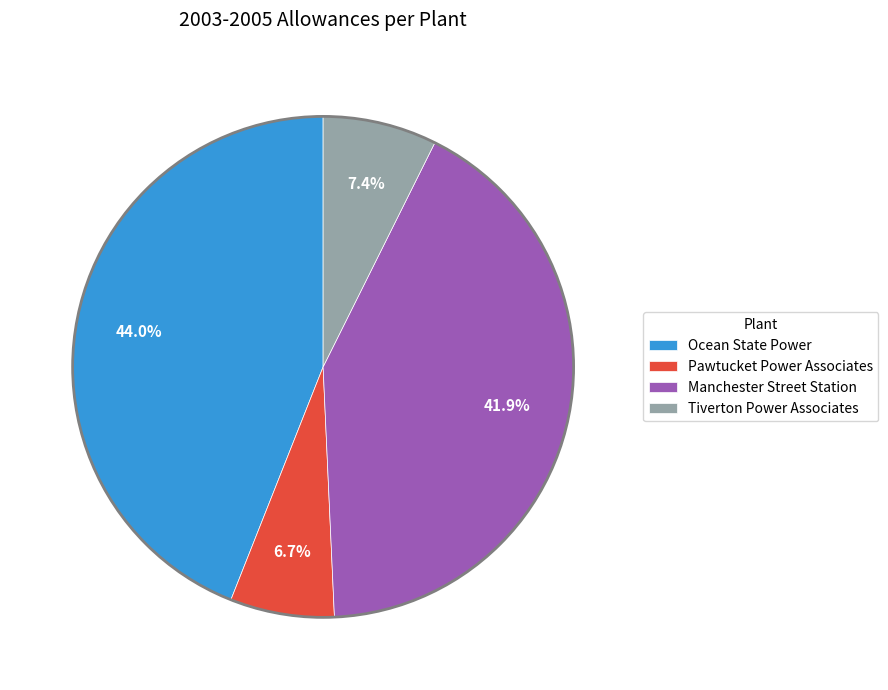

To the nearest percent, what portion does Ocean State Power represent?

44%